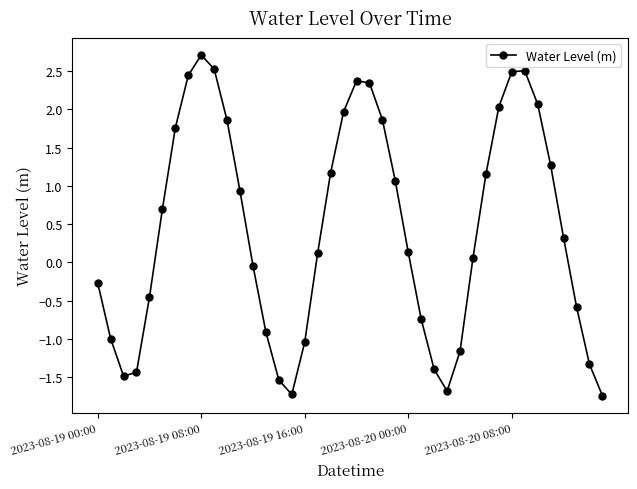

What is the maximum value shown in the chart?

2.7